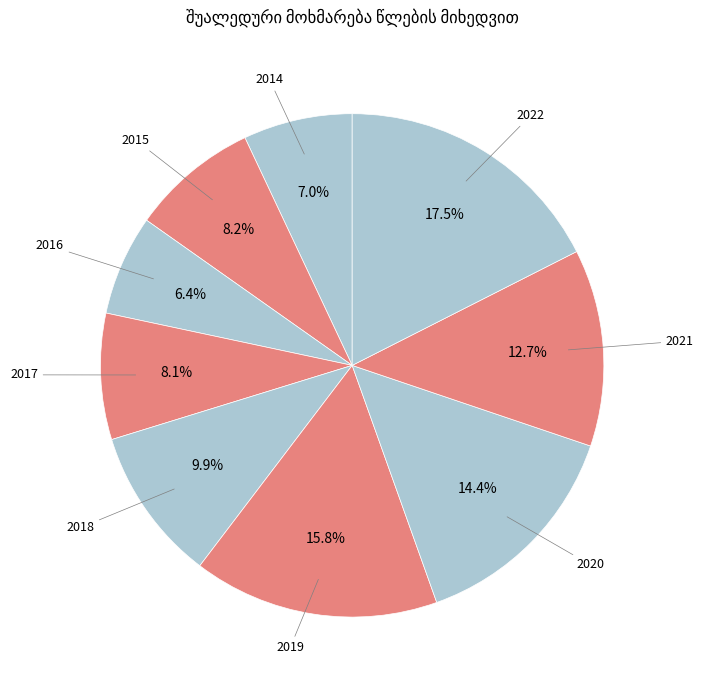

Which slice is the largest?

2022